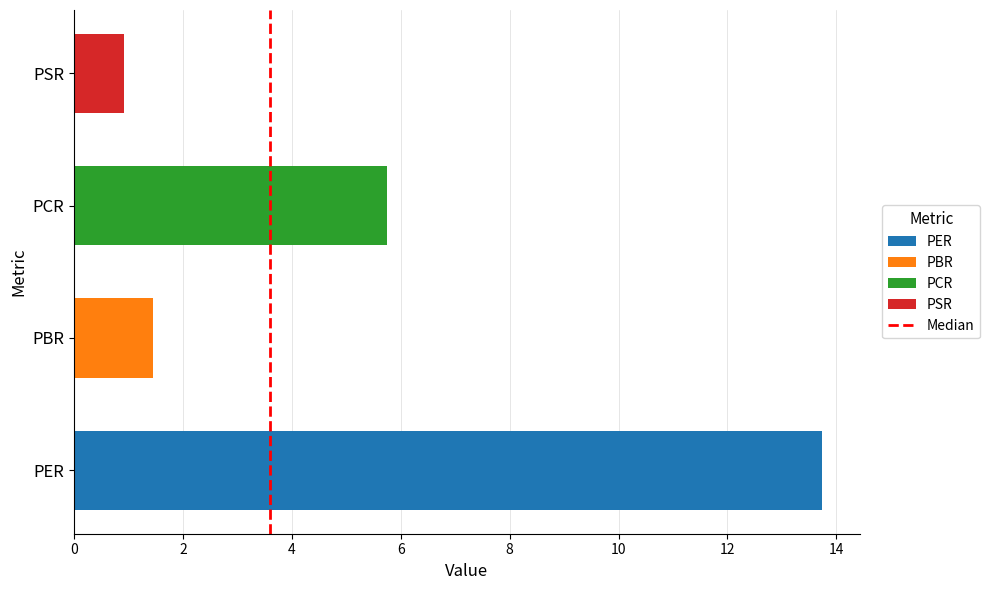

True or false: the data shows 1.5 at PBR.

True